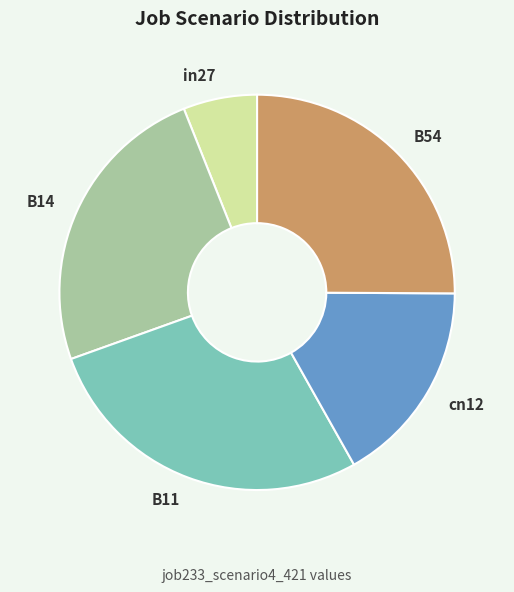

Between B14 and B54, which is larger?

B54